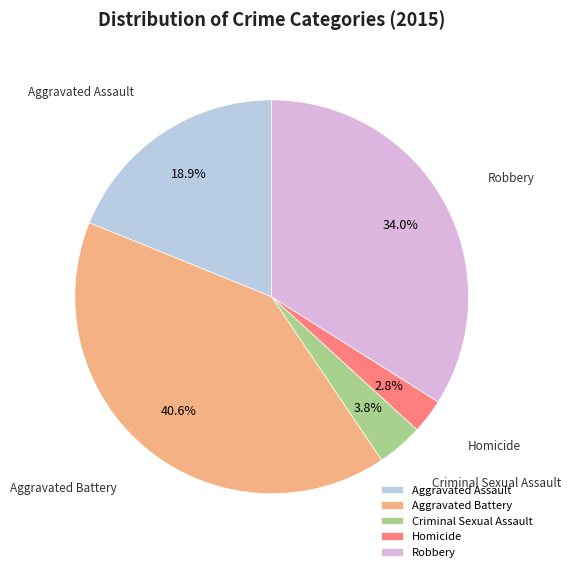

Which category has the biggest portion of the pie?

Aggravated Battery